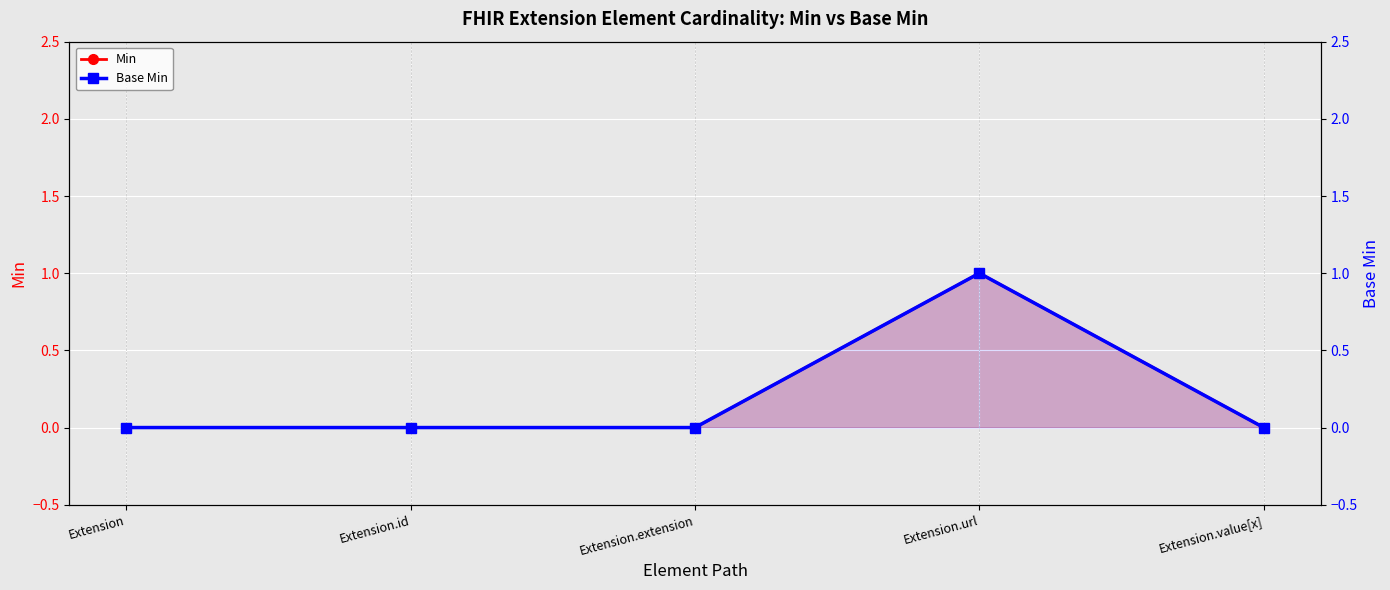

What is the sum of all Min values?

1